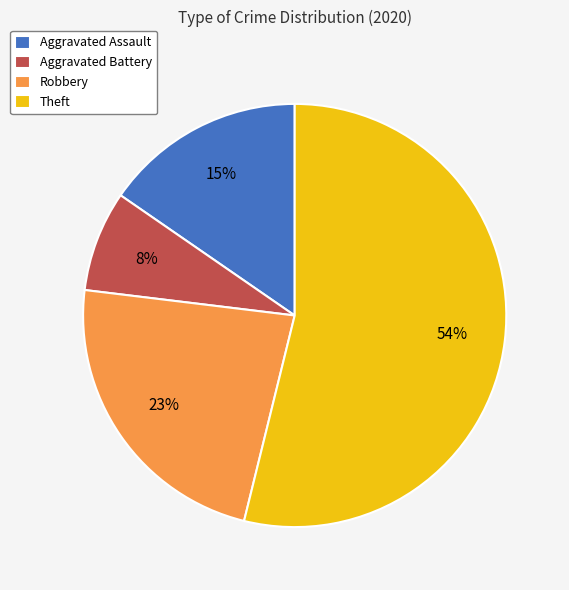

To the nearest percent, what is the difference between the largest and smallest slice percentages?

46%